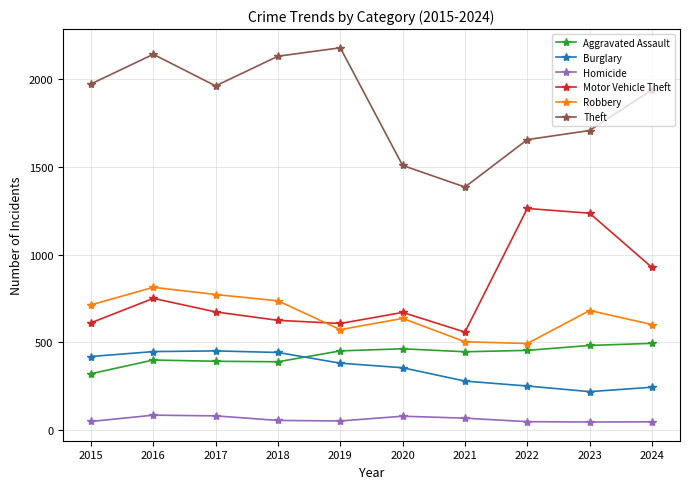

What is the spread (max minus min) of values at 2024?

1891